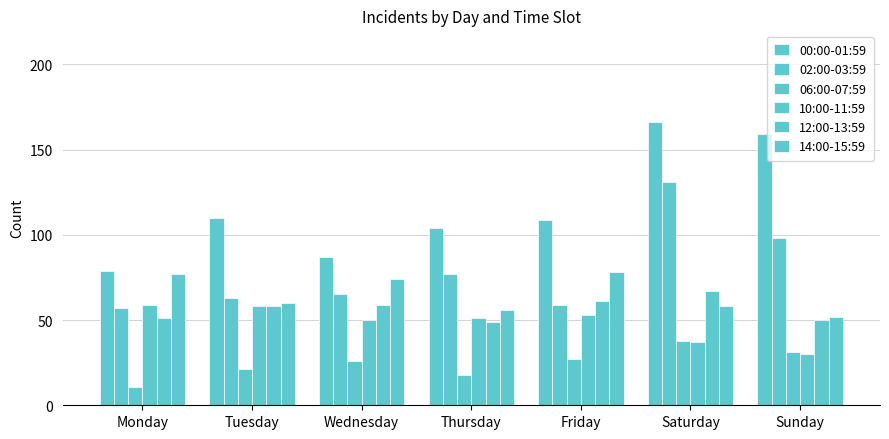

How many values in the 10:00-11:59 series are below 51?

3